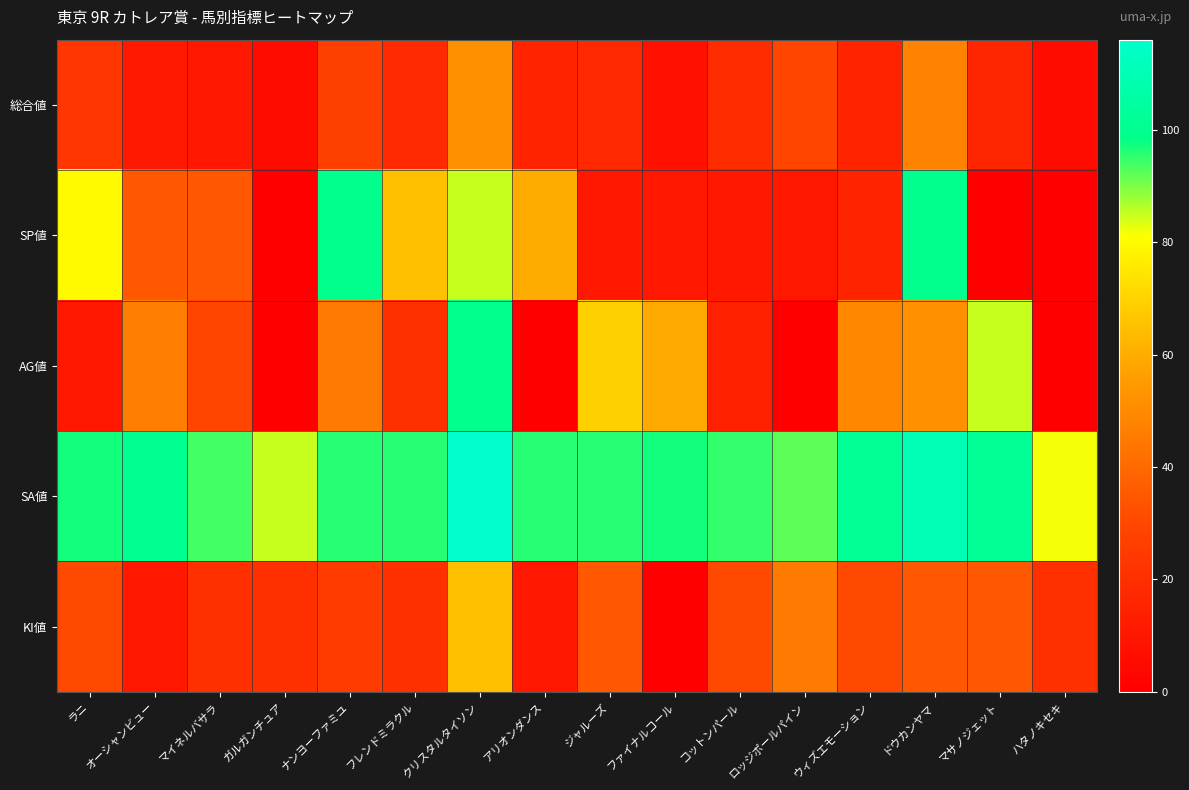

At ロッジポールパイン, list the series in order from smallest to largest.

AG値, SP値, 総合値, KI値, SA値